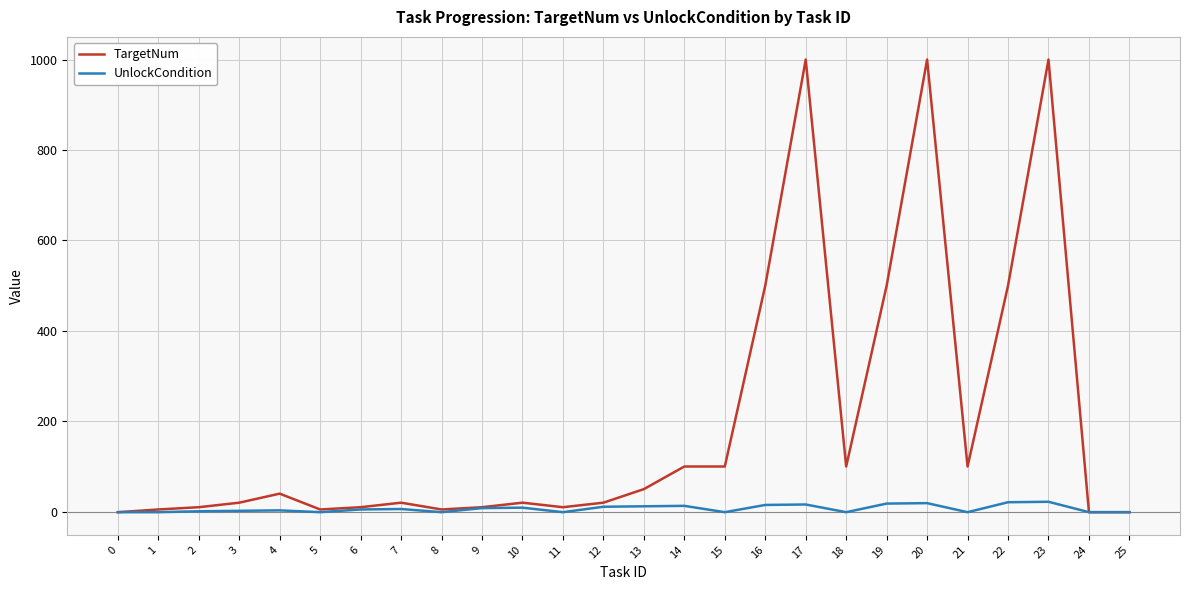

Which series has the largest total across all categories?

TargetNum